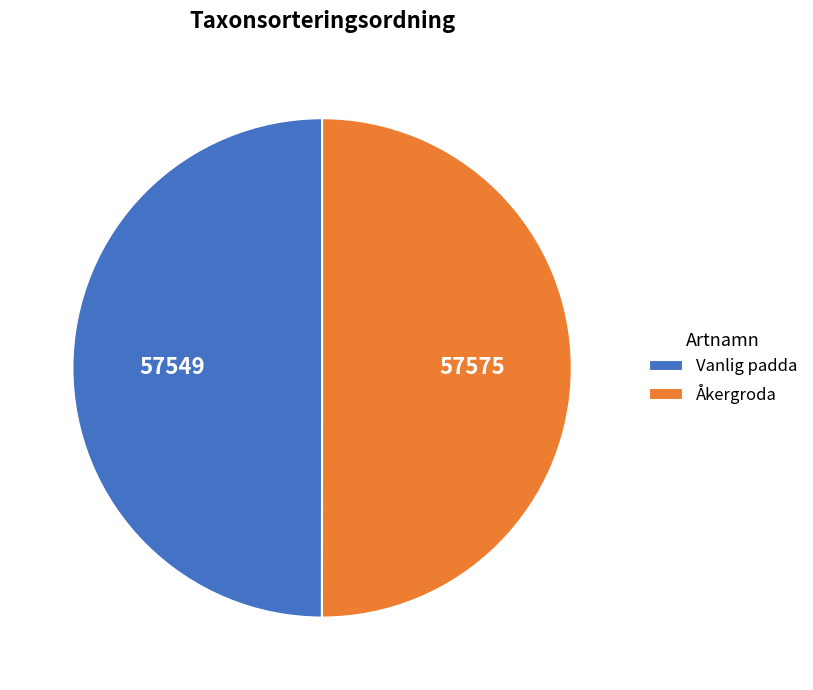

Do Vanlig padda and Åkergroda together represent more than half of the pie?

Yes